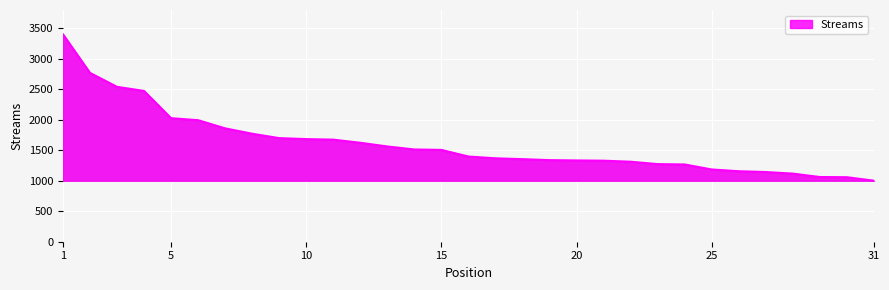

What is the minimum value shown in the chart?

1001